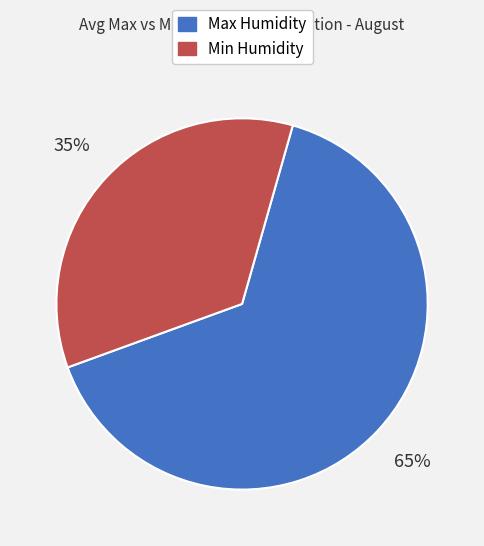

To the nearest percent, what is the average slice percentage?

50%